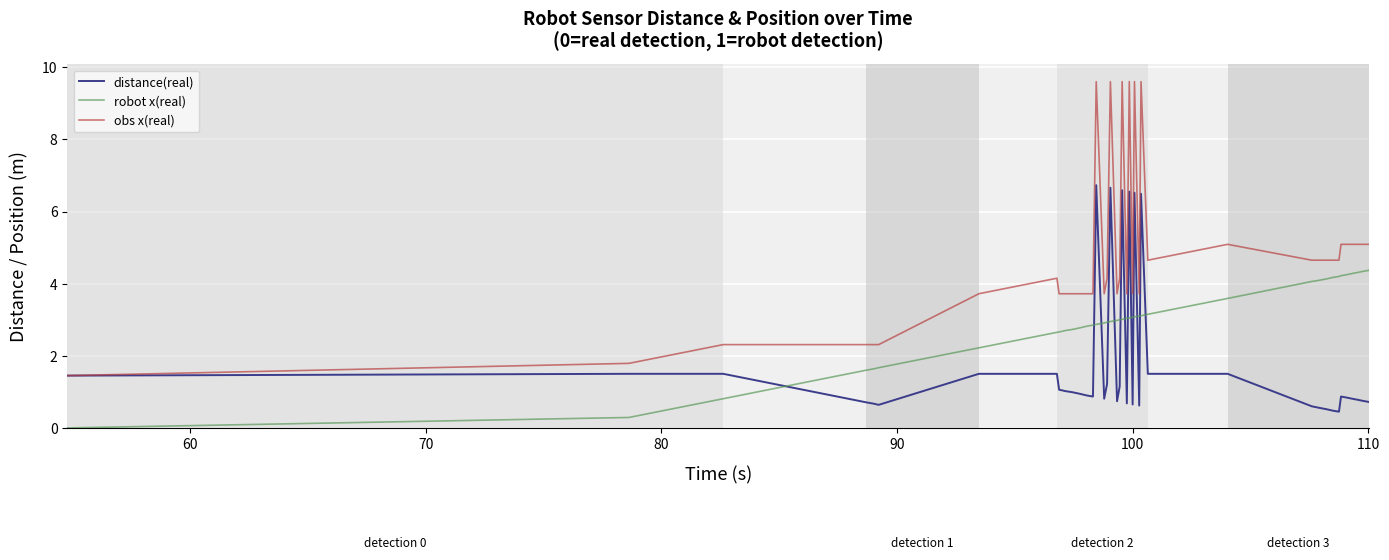

Which series ends up on top after the final intersection of distance(real) and robot x(real)?

robot x(real)